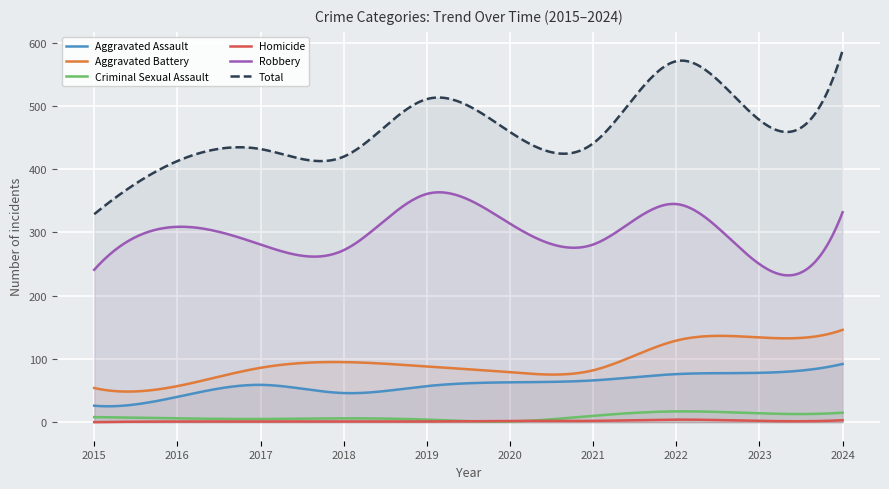

True or false: Robbery has a value of 332 at 2024.

True